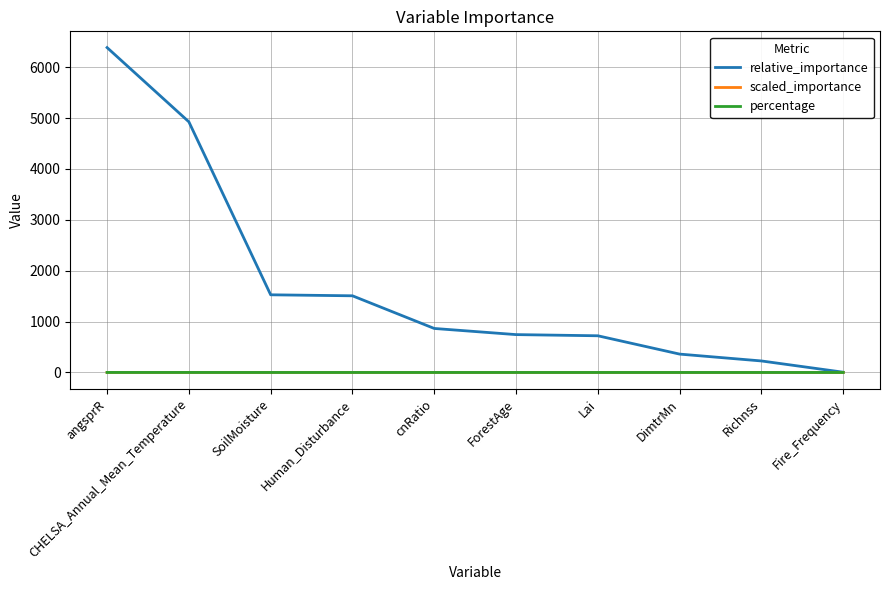

What is the sum of the scaled_importance values at SoilMoisture and Richnss?

0.3